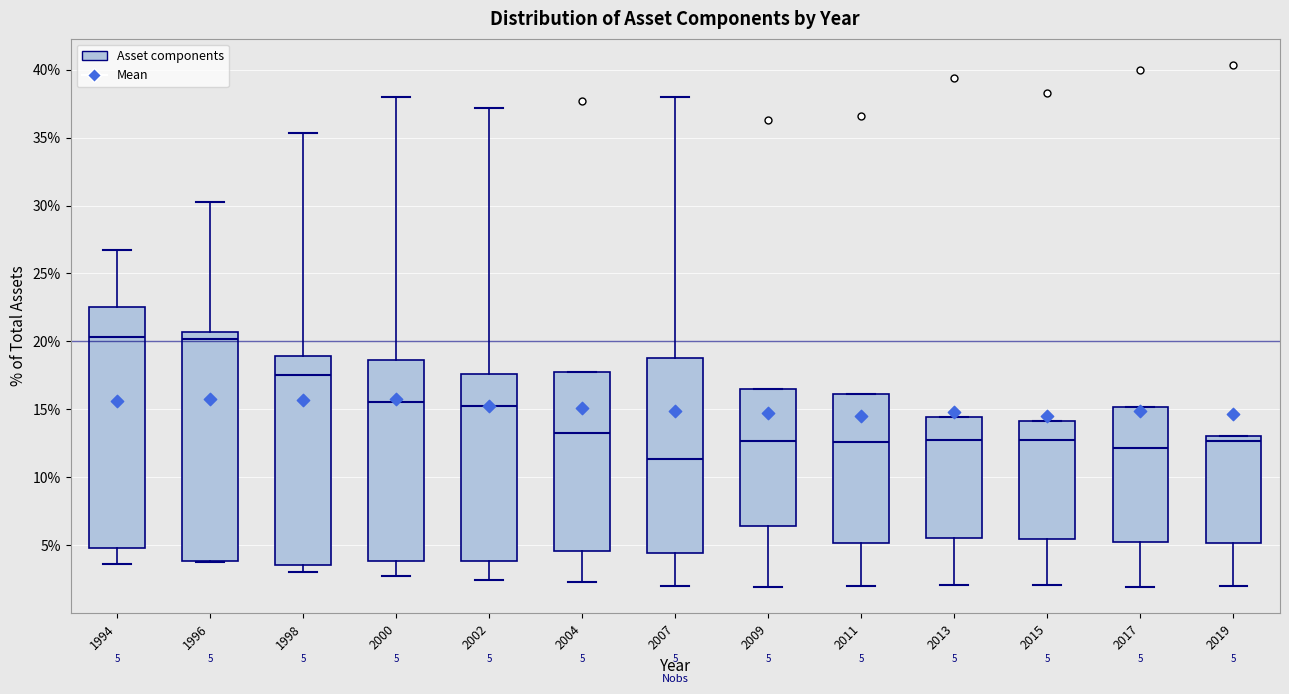

Which box's median line is the lowest?

2007